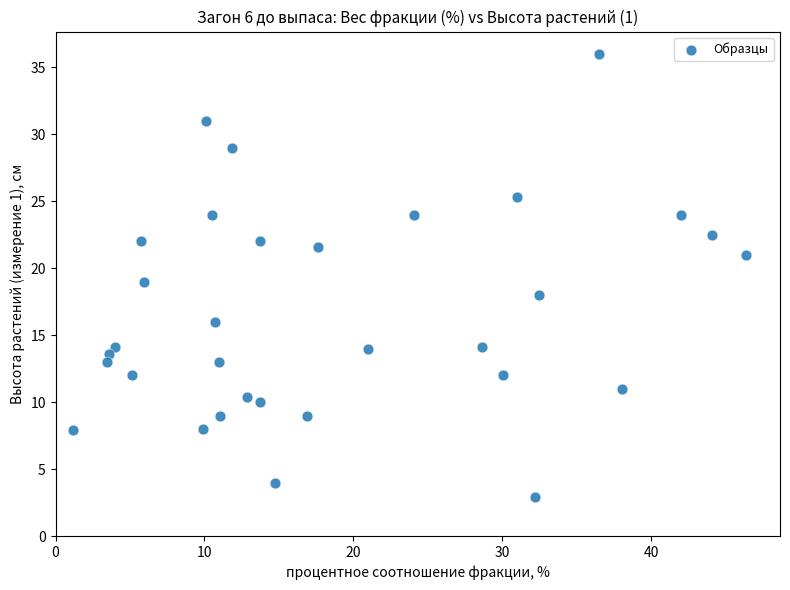

What is the range of X values (max minus min)?

45.2